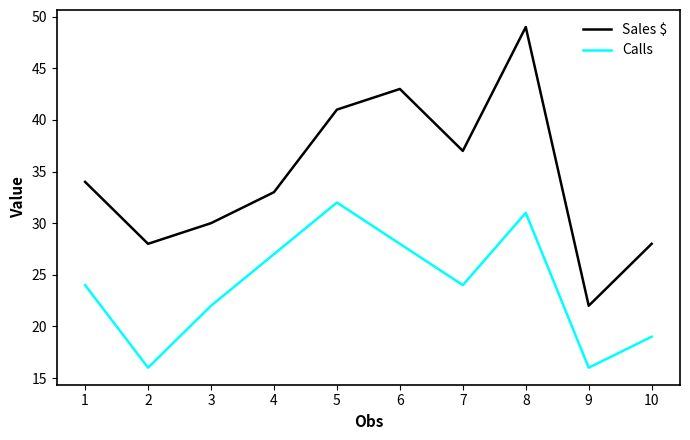

Which category has the lowest value in the Sales $ series?

9